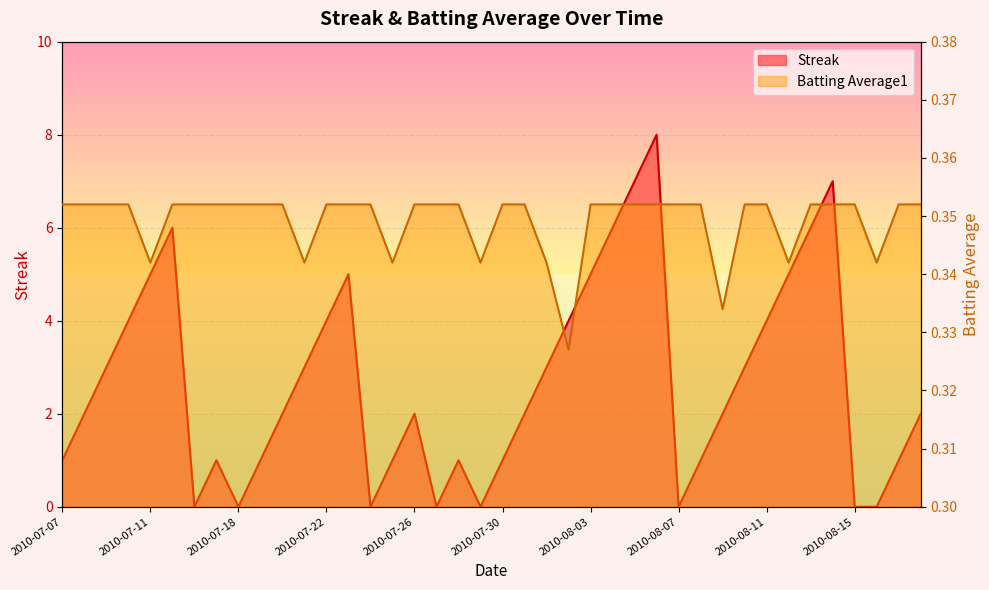

What is the sum of all Streak values?

108.0